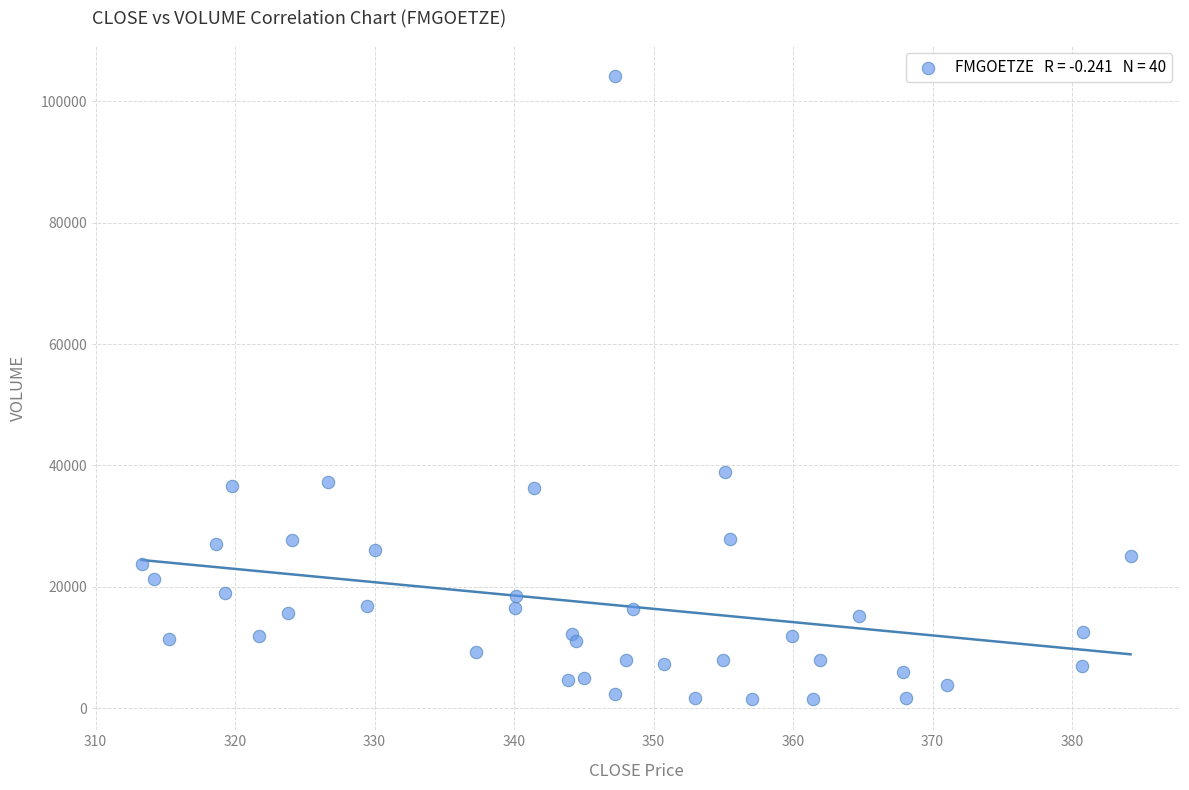

What Y value in the scatter plot is closest to 52811?

38881